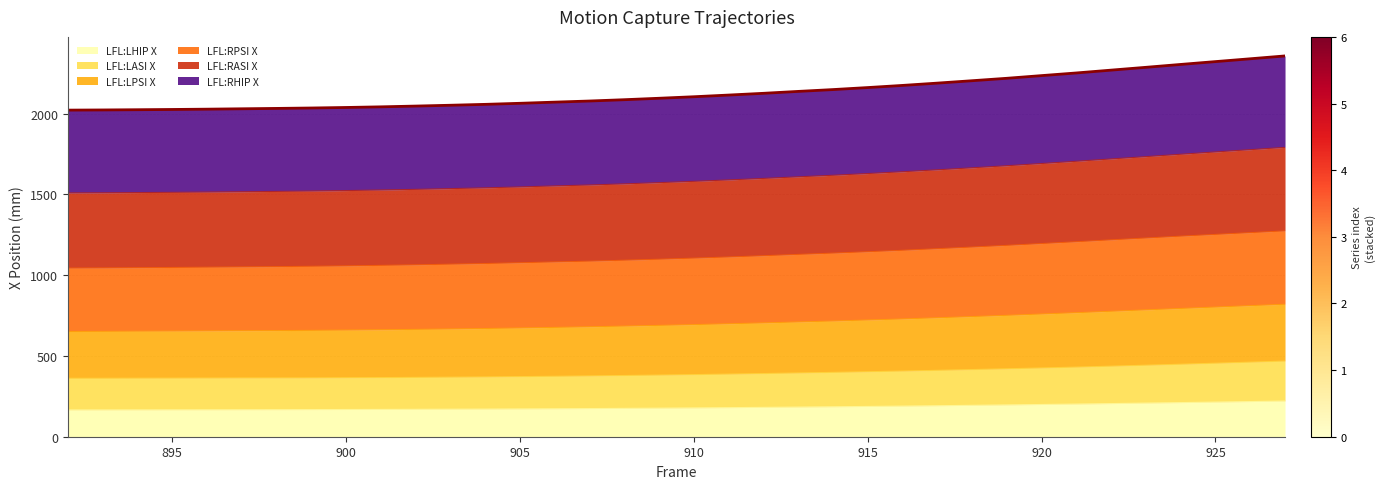

Is it true that LFL:LHIP X equals 1443.0 at 907?

False